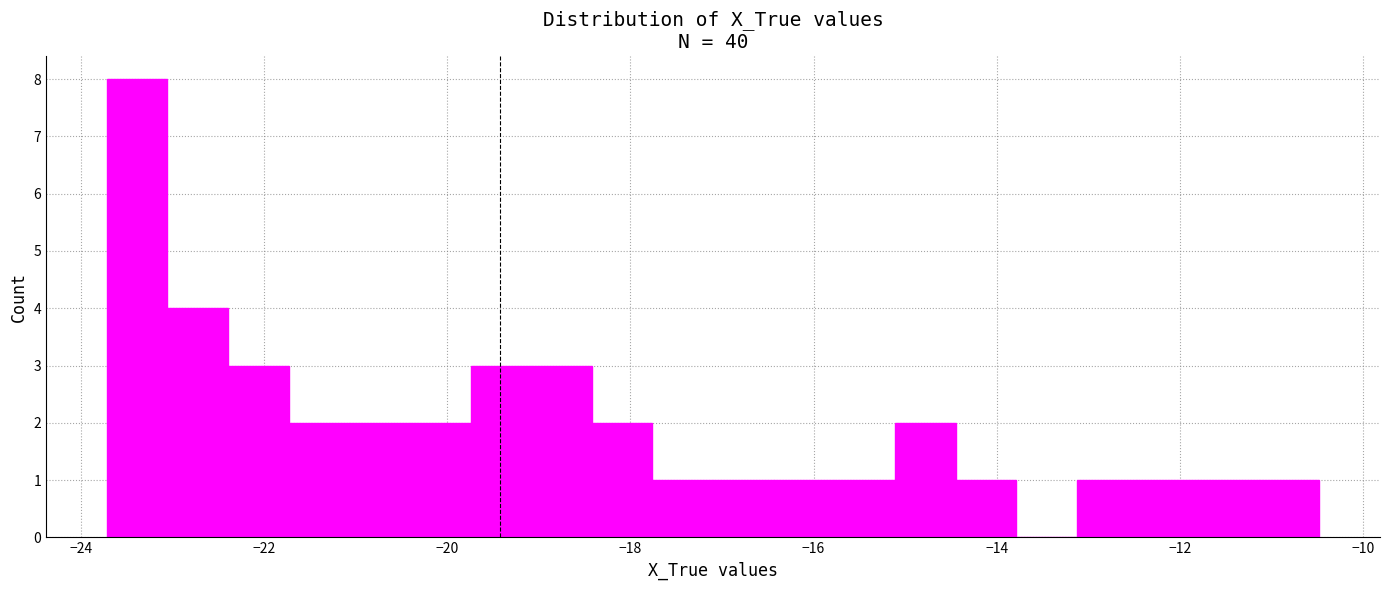

Read against the x-axis, roughly where is the centre of the tallest bar?

-23.4